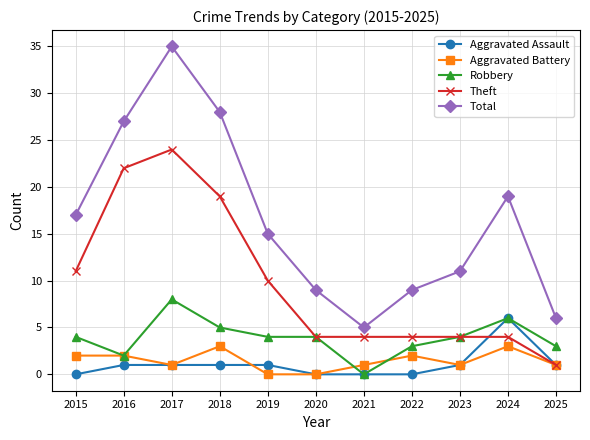

Reading right to left, extract all data points from this chart.

Aggravated Assault: 1	6	1	0	0	0	1	1	1	1	0
Aggravated Battery: 1	3	1	2	1	0	0	3	1	2	2
Robbery: 3	6	4	3	0	4	4	5	8	2	4
Theft: 1	4	4	4	4	4	10	19	24	22	11
Total: 6	19	11	9	5	9	15	28	35	27	17